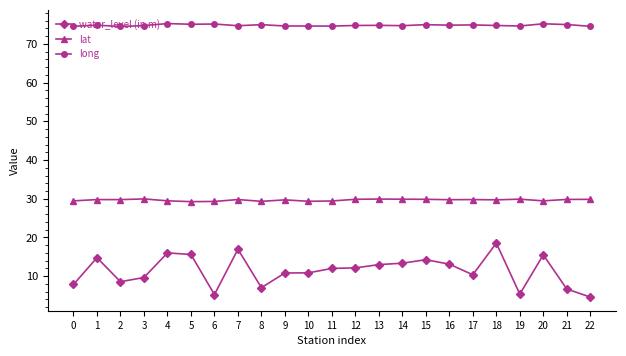

True or false: long has more than 2 points higher than both neighbors.

True